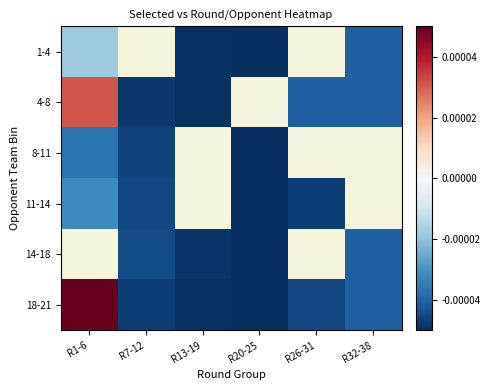

The value of 11-14 at R26-31 is -0.0. True or false?

False